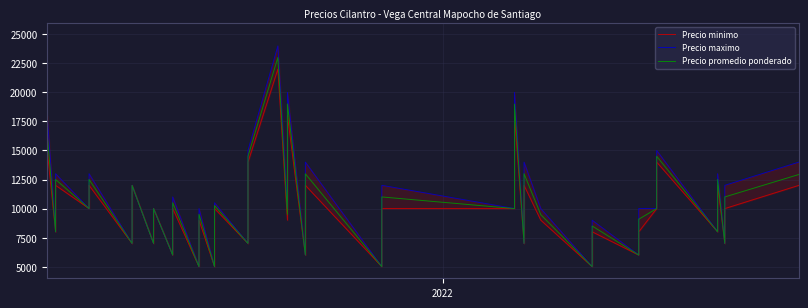

True or false: Precio promedio ponderado and Precio minimo cross at least once.

False